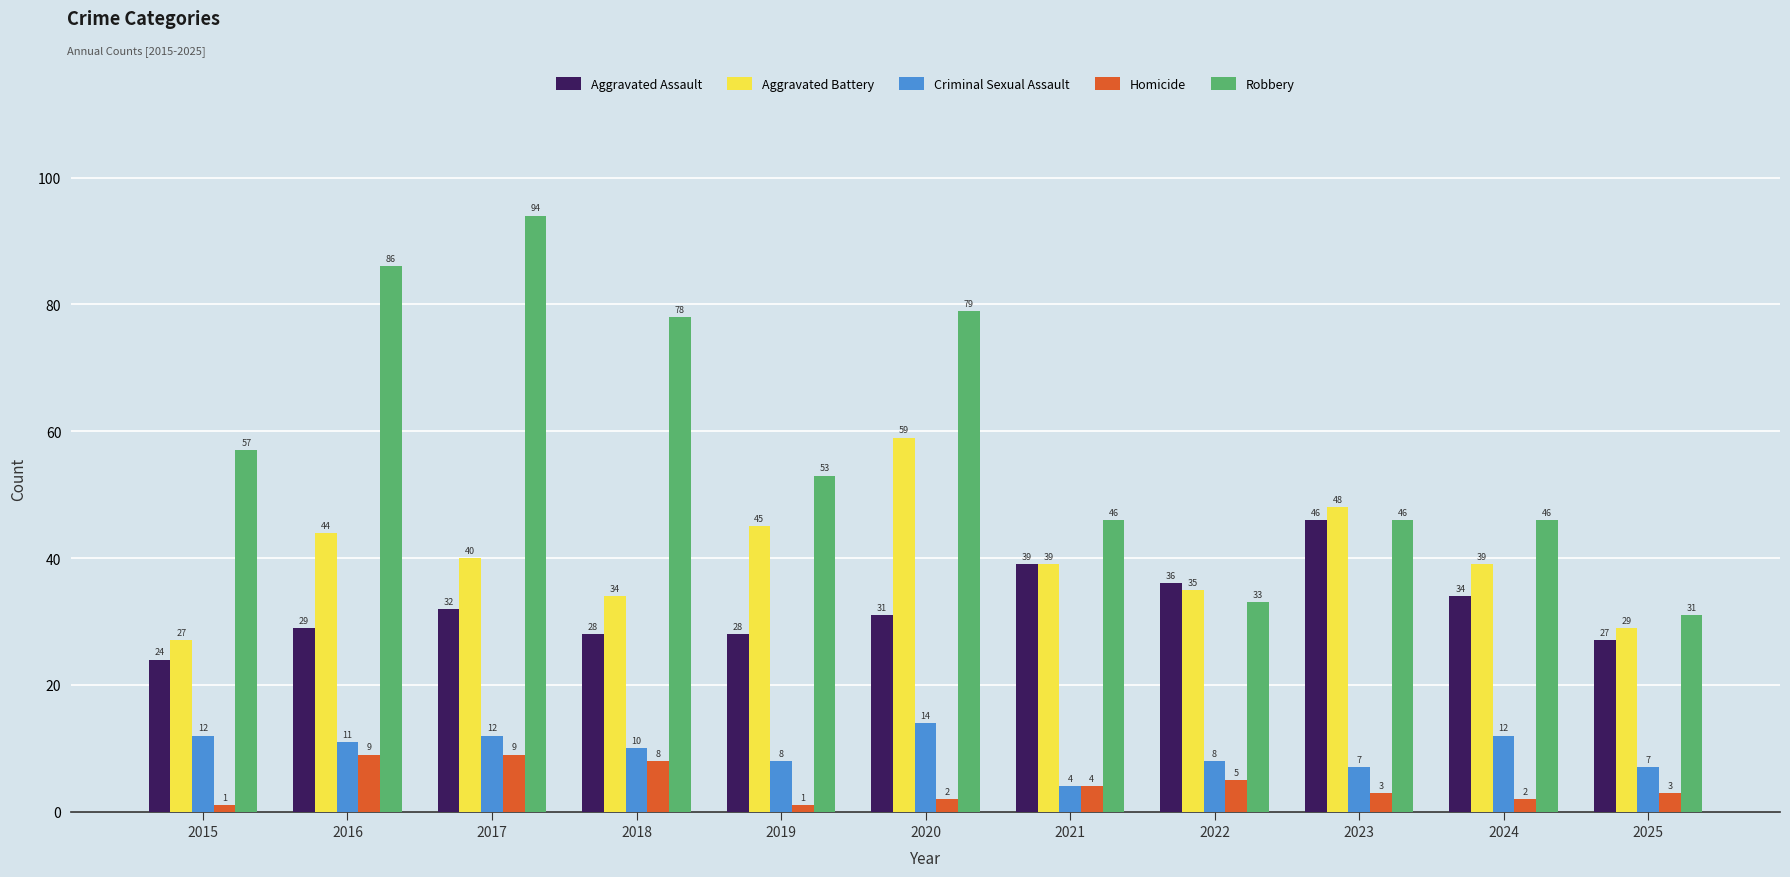

How many data points does each series have?

11